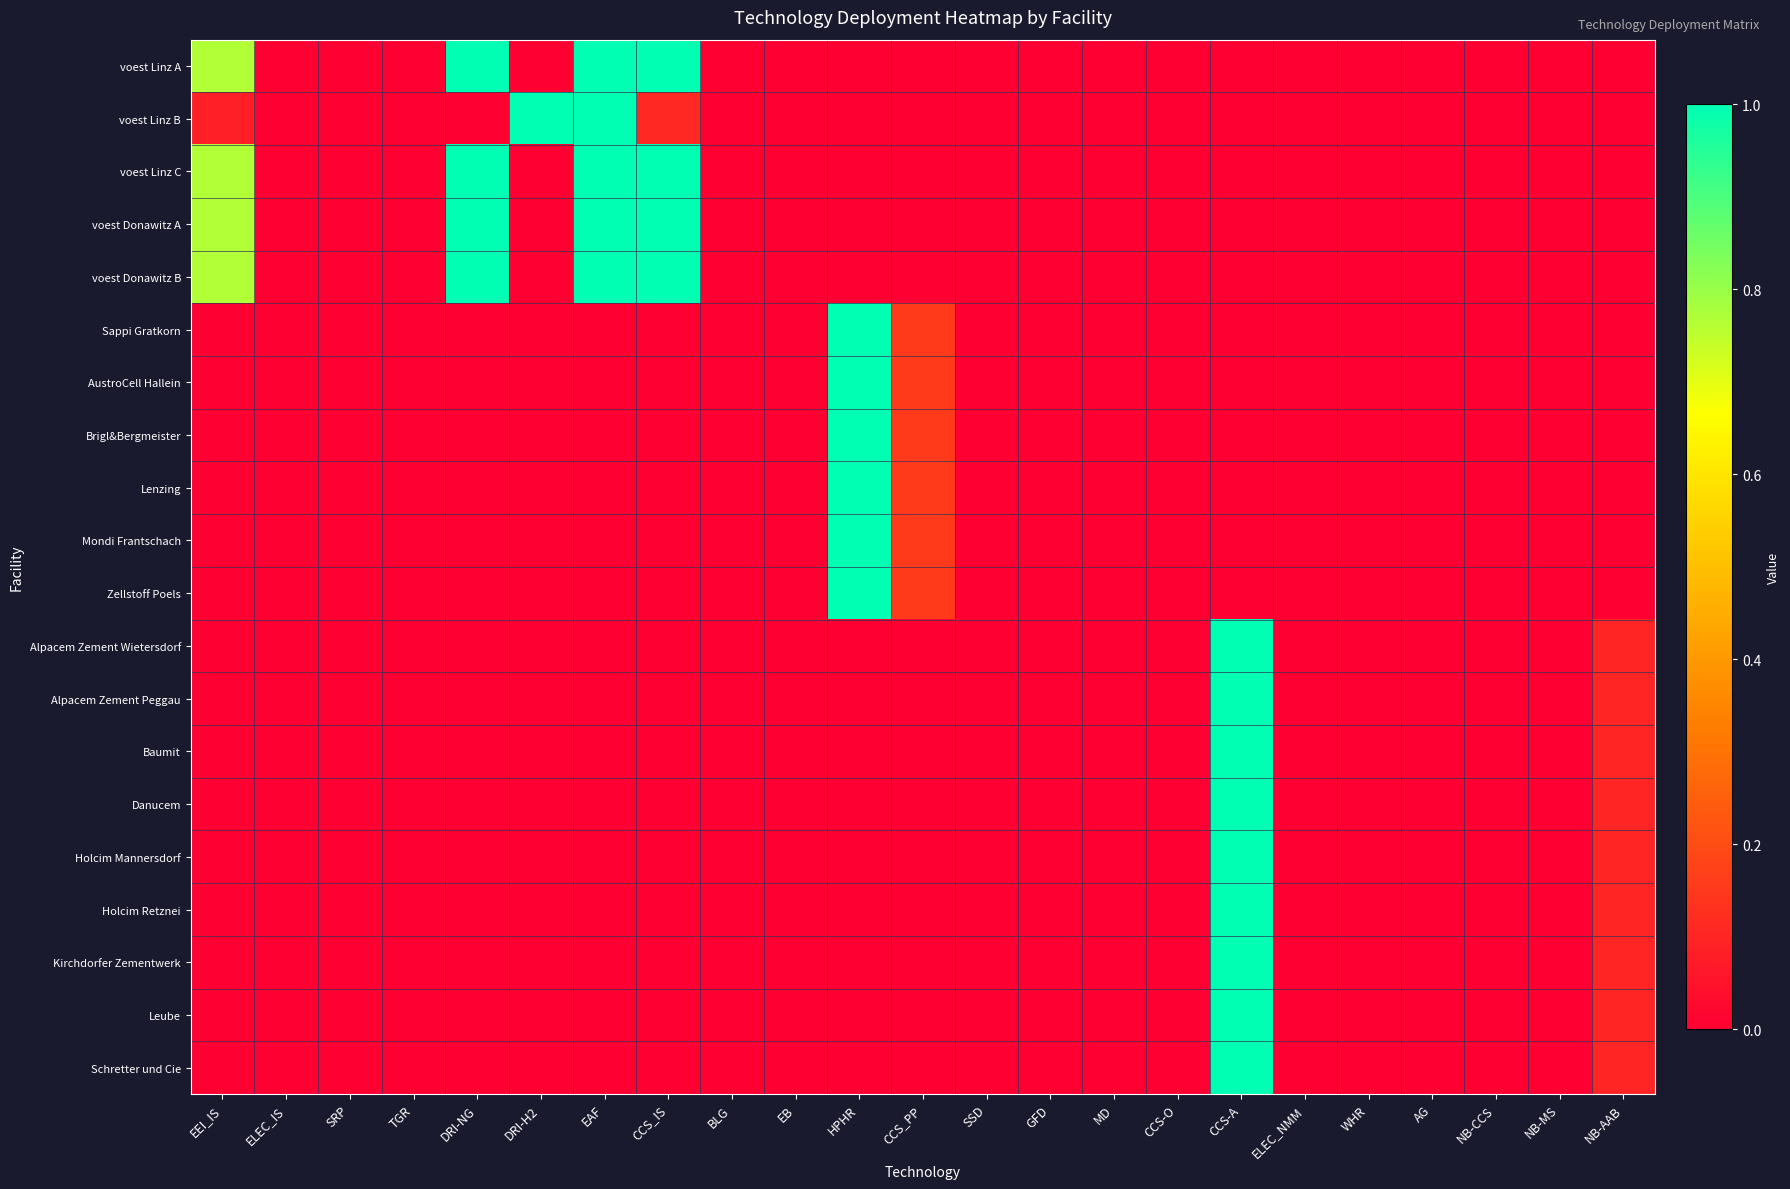

Reading left to right, list all the values displayed in this chart.

voest Linz A: EEI_IS=0.8	ELEC_IS=0.0	SRP=0.0	TGR=0.0	DRI-NG=1.0	DRI-H2=0.0	EAF=1.0	CCS_IS=1.0	BLG=0.0	EB=0.0	HPHR=0.0	CCS_PP=0.0	SSD=0.0	GFD=0.0	MD=0.0	CCS-O=0.0	CCS-A=0.0	ELEC_NMM=0.0	WHR=0.0	AG=0.0	NB-CCS=0.0	NB-MS=0.0	NB-AAB=0.0
voest Linz B: EEI_IS=0.1	ELEC_IS=0.0	SRP=0.0	TGR=0.0	DRI-NG=0.0	DRI-H2=1.0	EAF=1.0	CCS_IS=0.1	BLG=0.0	EB=0.0	HPHR=0.0	CCS_PP=0.0	SSD=0.0	GFD=0.0	MD=0.0	CCS-O=0.0	CCS-A=0.0	ELEC_NMM=0.0	WHR=0.0	AG=0.0	NB-CCS=0.0	NB-MS=0.0	NB-AAB=0.0
voest Linz C: EEI_IS=0.8	ELEC_IS=0.0	SRP=0.0	TGR=0.0	DRI-NG=1.0	DRI-H2=0.0	EAF=1.0	CCS_IS=1.0	BLG=0.0	EB=0.0	HPHR=0.0	CCS_PP=0.0	SSD=0.0	GFD=0.0	MD=0.0	CCS-O=0.0	CCS-A=0.0	ELEC_NMM=0.0	WHR=0.0	AG=0.0	NB-CCS=0.0	NB-MS=0.0	NB-AAB=0.0
voest Donawitz A: EEI_IS=0.8	ELEC_IS=0.0	SRP=0.0	TGR=0.0	DRI-NG=1.0	DRI-H2=0.0	EAF=1.0	CCS_IS=1.0	BLG=0.0	EB=0.0	HPHR=0.0	CCS_PP=0.0	SSD=0.0	GFD=0.0	MD=0.0	CCS-O=0.0	CCS-A=0.0	ELEC_NMM=0.0	WHR=0.0	AG=0.0	NB-CCS=0.0	NB-MS=0.0	NB-AAB=0.0
voest Donawitz B: EEI_IS=0.8	ELEC_IS=0.0	SRP=0.0	TGR=0.0	DRI-NG=1.0	DRI-H2=0.0	EAF=1.0	CCS_IS=1.0	BLG=0.0	EB=0.0	HPHR=0.0	CCS_PP=0.0	SSD=0.0	GFD=0.0	MD=0.0	CCS-O=0.0	CCS-A=0.0	ELEC_NMM=0.0	WHR=0.0	AG=0.0	NB-CCS=0.0	NB-MS=0.0	NB-AAB=0.0
Sappi Gratkorn: EEI_IS=0.0	ELEC_IS=0.0	SRP=0.0	TGR=0.0	DRI-NG=0.0	DRI-H2=0.0	EAF=0.0	CCS_IS=0.0	BLG=0.0	EB=0.0	HPHR=1.0	CCS_PP=0.2	SSD=0.0	GFD=0.0	MD=0.0	CCS-O=0.0	CCS-A=0.0	ELEC_NMM=0.0	WHR=0.0	AG=0.0	NB-CCS=0.0	NB-MS=0.0	NB-AAB=0.0
AustroCell Hallein: EEI_IS=0.0	ELEC_IS=0.0	SRP=0.0	TGR=0.0	DRI-NG=0.0	DRI-H2=0.0	EAF=0.0	CCS_IS=0.0	BLG=0.0	EB=0.0	HPHR=1.0	CCS_PP=0.2	SSD=0.0	GFD=0.0	MD=0.0	CCS-O=0.0	CCS-A=0.0	ELEC_NMM=0.0	WHR=0.0	AG=0.0	NB-CCS=0.0	NB-MS=0.0	NB-AAB=0.0
Brigl&Bergmeister: EEI_IS=0.0	ELEC_IS=0.0	SRP=0.0	TGR=0.0	DRI-NG=0.0	DRI-H2=0.0	EAF=0.0	CCS_IS=0.0	BLG=0.0	EB=0.0	HPHR=1.0	CCS_PP=0.2	SSD=0.0	GFD=0.0	MD=0.0	CCS-O=0.0	CCS-A=0.0	ELEC_NMM=0.0	WHR=0.0	AG=0.0	NB-CCS=0.0	NB-MS=0.0	NB-AAB=0.0
Lenzing: EEI_IS=0.0	ELEC_IS=0.0	SRP=0.0	TGR=0.0	DRI-NG=0.0	DRI-H2=0.0	EAF=0.0	CCS_IS=0.0	BLG=0.0	EB=0.0	HPHR=1.0	CCS_PP=0.2	SSD=0.0	GFD=0.0	MD=0.0	CCS-O=0.0	CCS-A=0.0	ELEC_NMM=0.0	WHR=0.0	AG=0.0	NB-CCS=0.0	NB-MS=0.0	NB-AAB=0.0
Mondi Frantschach: EEI_IS=0.0	ELEC_IS=0.0	SRP=0.0	TGR=0.0	DRI-NG=0.0	DRI-H2=0.0	EAF=0.0	CCS_IS=0.0	BLG=0.0	EB=0.0	HPHR=1.0	CCS_PP=0.2	SSD=0.0	GFD=0.0	MD=0.0	CCS-O=0.0	CCS-A=0.0	ELEC_NMM=0.0	WHR=0.0	AG=0.0	NB-CCS=0.0	NB-MS=0.0	NB-AAB=0.0
Zellstoff Poels: EEI_IS=0.0	ELEC_IS=0.0	SRP=0.0	TGR=0.0	DRI-NG=0.0	DRI-H2=0.0	EAF=0.0	CCS_IS=0.0	BLG=0.0	EB=0.0	HPHR=1.0	CCS_PP=0.2	SSD=0.0	GFD=0.0	MD=0.0	CCS-O=0.0	CCS-A=0.0	ELEC_NMM=0.0	WHR=0.0	AG=0.0	NB-CCS=0.0	NB-MS=0.0	NB-AAB=0.0
Alpacem Zement Wietersdorf: EEI_IS=0.0	ELEC_IS=0.0	SRP=0.0	TGR=0.0	DRI-NG=0.0	DRI-H2=0.0	EAF=0.0	CCS_IS=0.0	BLG=0.0	EB=0.0	HPHR=0.0	CCS_PP=0.0	SSD=0.0	GFD=0.0	MD=0.0	CCS-O=0.0	CCS-A=1.0	ELEC_NMM=0.0	WHR=0.0	AG=0.0	NB-CCS=0.0	NB-MS=0.0	NB-AAB=0.1
Alpacem Zement Peggau: EEI_IS=0.0	ELEC_IS=0.0	SRP=0.0	TGR=0.0	DRI-NG=0.0	DRI-H2=0.0	EAF=0.0	CCS_IS=0.0	BLG=0.0	EB=0.0	HPHR=0.0	CCS_PP=0.0	SSD=0.0	GFD=0.0	MD=0.0	CCS-O=0.0	CCS-A=1.0	ELEC_NMM=0.0	WHR=0.0	AG=0.0	NB-CCS=0.0	NB-MS=0.0	NB-AAB=0.1
Baumit: EEI_IS=0.0	ELEC_IS=0.0	SRP=0.0	TGR=0.0	DRI-NG=0.0	DRI-H2=0.0	EAF=0.0	CCS_IS=0.0	BLG=0.0	EB=0.0	HPHR=0.0	CCS_PP=0.0	SSD=0.0	GFD=0.0	MD=0.0	CCS-O=0.0	CCS-A=1.0	ELEC_NMM=0.0	WHR=0.0	AG=0.0	NB-CCS=0.0	NB-MS=0.0	NB-AAB=0.1
Danucem: EEI_IS=0.0	ELEC_IS=0.0	SRP=0.0	TGR=0.0	DRI-NG=0.0	DRI-H2=0.0	EAF=0.0	CCS_IS=0.0	BLG=0.0	EB=0.0	HPHR=0.0	CCS_PP=0.0	SSD=0.0	GFD=0.0	MD=0.0	CCS-O=0.0	CCS-A=1.0	ELEC_NMM=0.0	WHR=0.0	AG=0.0	NB-CCS=0.0	NB-MS=0.0	NB-AAB=0.1
Holcim Mannersdorf: EEI_IS=0.0	ELEC_IS=0.0	SRP=0.0	TGR=0.0	DRI-NG=0.0	DRI-H2=0.0	EAF=0.0	CCS_IS=0.0	BLG=0.0	EB=0.0	HPHR=0.0	CCS_PP=0.0	SSD=0.0	GFD=0.0	MD=0.0	CCS-O=0.0	CCS-A=1.0	ELEC_NMM=0.0	WHR=0.0	AG=0.0	NB-CCS=0.0	NB-MS=0.0	NB-AAB=0.1
Holcim Retznei: EEI_IS=0.0	ELEC_IS=0.0	SRP=0.0	TGR=0.0	DRI-NG=0.0	DRI-H2=0.0	EAF=0.0	CCS_IS=0.0	BLG=0.0	EB=0.0	HPHR=0.0	CCS_PP=0.0	SSD=0.0	GFD=0.0	MD=0.0	CCS-O=0.0	CCS-A=1.0	ELEC_NMM=0.0	WHR=0.0	AG=0.0	NB-CCS=0.0	NB-MS=0.0	NB-AAB=0.1
Kirchdorfer Zementwerk: EEI_IS=0.0	ELEC_IS=0.0	SRP=0.0	TGR=0.0	DRI-NG=0.0	DRI-H2=0.0	EAF=0.0	CCS_IS=0.0	BLG=0.0	EB=0.0	HPHR=0.0	CCS_PP=0.0	SSD=0.0	GFD=0.0	MD=0.0	CCS-O=0.0	CCS-A=1.0	ELEC_NMM=0.0	WHR=0.0	AG=0.0	NB-CCS=0.0	NB-MS=0.0	NB-AAB=0.1
Leube: EEI_IS=0.0	ELEC_IS=0.0	SRP=0.0	TGR=0.0	DRI-NG=0.0	DRI-H2=0.0	EAF=0.0	CCS_IS=0.0	BLG=0.0	EB=0.0	HPHR=0.0	CCS_PP=0.0	SSD=0.0	GFD=0.0	MD=0.0	CCS-O=0.0	CCS-A=1.0	ELEC_NMM=0.0	WHR=0.0	AG=0.0	NB-CCS=0.0	NB-MS=0.0	NB-AAB=0.1
Schretter und Cie: EEI_IS=0.0	ELEC_IS=0.0	SRP=0.0	TGR=0.0	DRI-NG=0.0	DRI-H2=0.0	EAF=0.0	CCS_IS=0.0	BLG=0.0	EB=0.0	HPHR=0.0	CCS_PP=0.0	SSD=0.0	GFD=0.0	MD=0.0	CCS-O=0.0	CCS-A=1.0	ELEC_NMM=0.0	WHR=0.0	AG=0.0	NB-CCS=0.0	NB-MS=0.0	NB-AAB=0.1